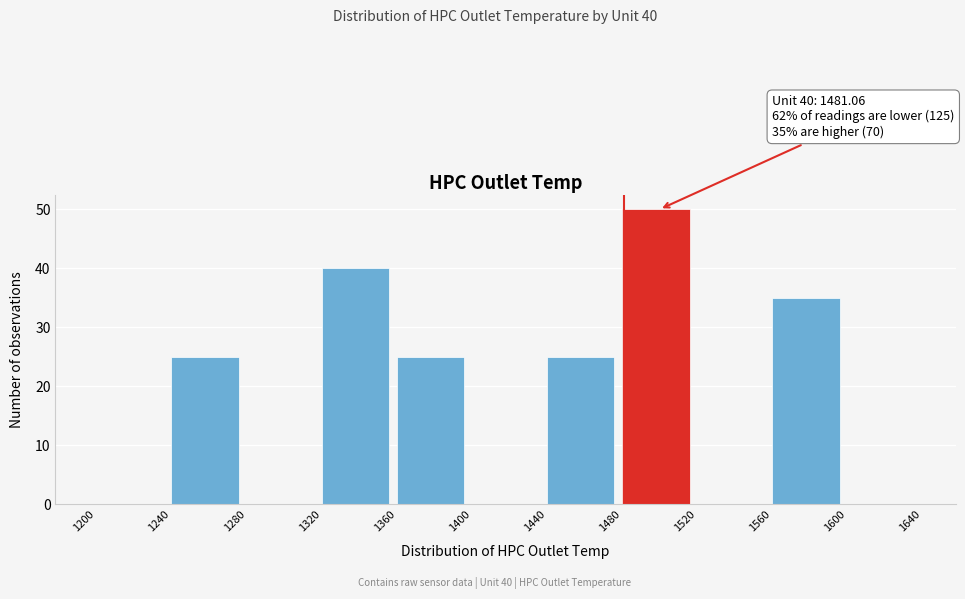

Which range on the x-axis has the tallest bar?

1480 to 1520